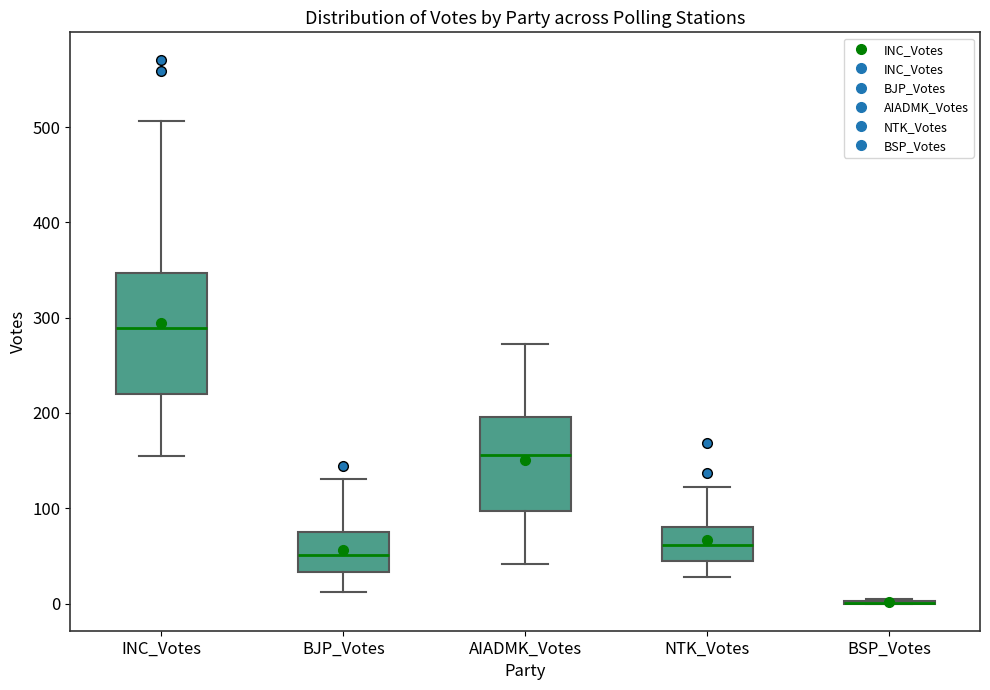

Reading left to right, transcribe this box plot: for each box, give where its median line is, the range the box spans, and where its two whiskers end, as read against the y-axis. The values are not printed on the chart, so give them approximately, as read against the axis.

INC_Votes: median 290, box 220 to 350, whiskers 160 to 510
BJP_Votes: median 50, box 30 to 80, whiskers 10 to 130
AIADMK_Votes: median 160, box 100 to 200, whiskers 40 to 270
NTK_Votes: median 60, box 40 to 80, whiskers 30 to 120
BSP_Votes: box collapsed to a line at 0, whiskers 0 to 10